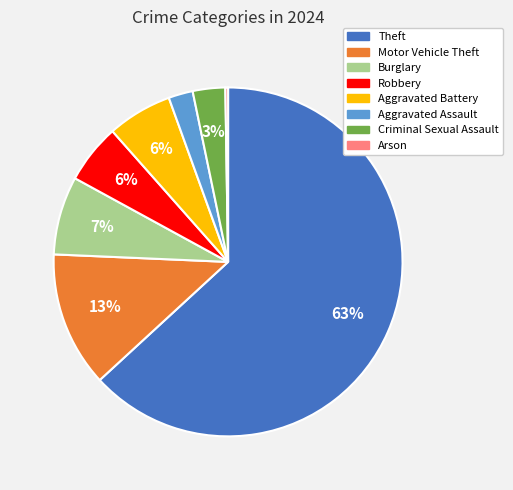

Is there any slice that represents more than half of the pie?

Yes